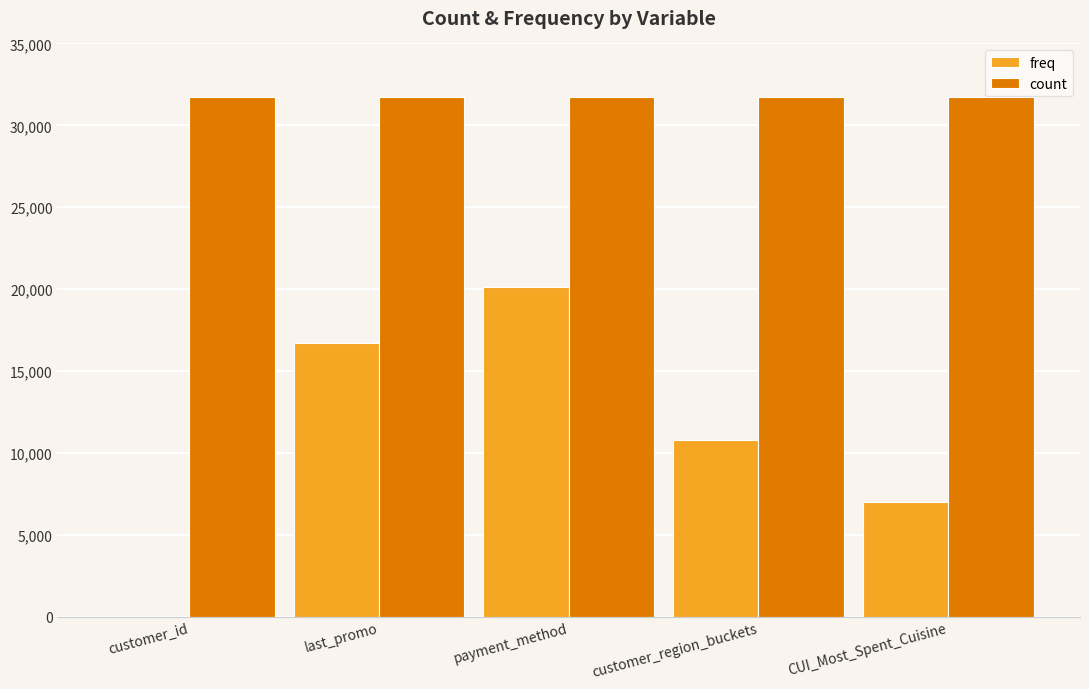

True or false: count has a value of 20957 at customer_id.

False